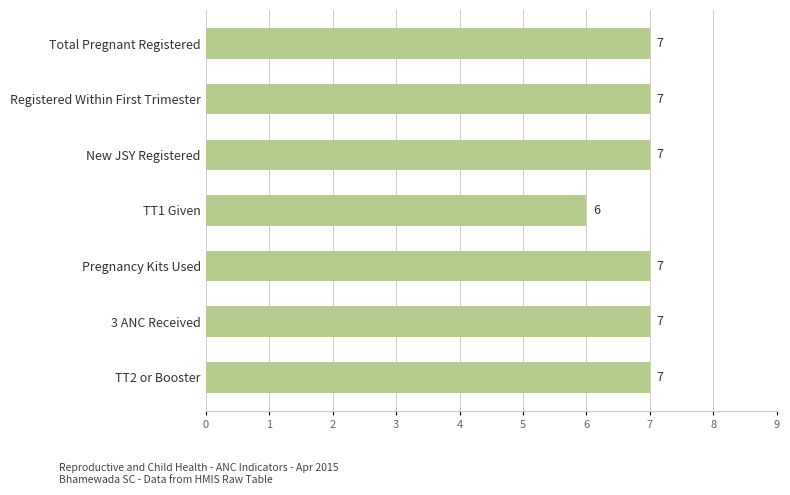

How many values are between 7 and 8?

6